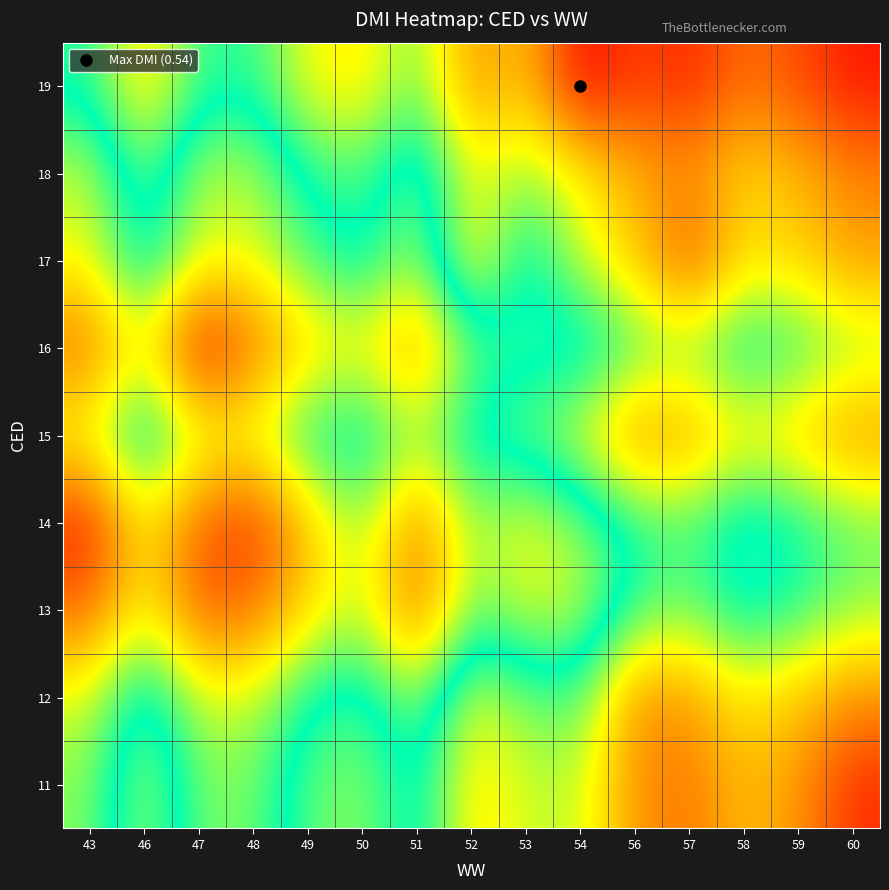

Reading left to right, what are all the values shown in this chart?

11: 43=0.2	46=0.3	47=0.2	48=0.2	49=0.3	50=0.3	51=0.3	52=0.4	53=0.4	54=0.3	56=0.4	57=0.5	58=0.4	59=0.4	60=0.5
12: 43=0.2	46=0.3	47=0.2	48=0.2	49=0.3	50=0.3	51=0.2	52=0.4	53=0.3	54=0.3	56=0.5	57=0.4	58=0.4	59=0.4	60=0.4
13: 43=0.1	46=0.2	47=0.1	48=0.1	49=0.2	50=0.2	51=0.1	52=0.3	53=0.2	54=0.2	56=0.3	57=0.3	58=0.3	59=0.3	60=0.3
14: 43=0.1	46=0.2	47=0.1	48=0.1	49=0.2	50=0.2	51=0.1	52=0.2	53=0.2	54=0.2	56=0.3	57=0.3	58=0.3	59=0.3	60=0.3
15: 43=0.2	46=0.3	47=0.2	48=0.2	49=0.3	50=0.3	51=0.2	52=0.3	53=0.3	54=0.4	56=0.5	57=0.4	58=0.4	59=0.4	60=0.4
16: 43=0.1	46=0.2	47=0.0	48=0.1	49=0.2	50=0.2	51=0.1	52=0.3	53=0.3	54=0.3	56=0.3	57=0.3	58=0.3	59=0.3	60=0.3
17: 43=0.2	46=0.3	47=0.2	48=0.2	49=0.3	50=0.3	51=0.2	52=0.4	53=0.3	54=0.4	56=0.4	57=0.5	58=0.4	59=0.4	60=0.4
18: 43=0.2	46=0.3	47=0.2	48=0.2	49=0.3	50=0.3	51=0.2	52=0.4	53=0.3	54=0.4	56=0.4	57=0.4	58=0.4	59=0.4	60=0.5
19: 43=0.3	46=0.4	47=0.3	48=0.3	49=0.4	50=0.4	51=0.3	52=0.4	53=0.4	54=0.5	56=0.5	57=0.5	58=0.5	59=0.5	60=0.5